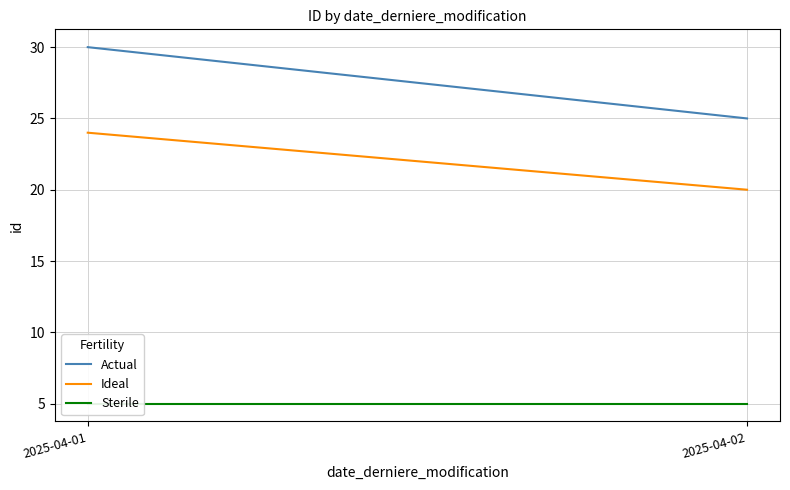

Which series has the largest total across all categories?

Actual